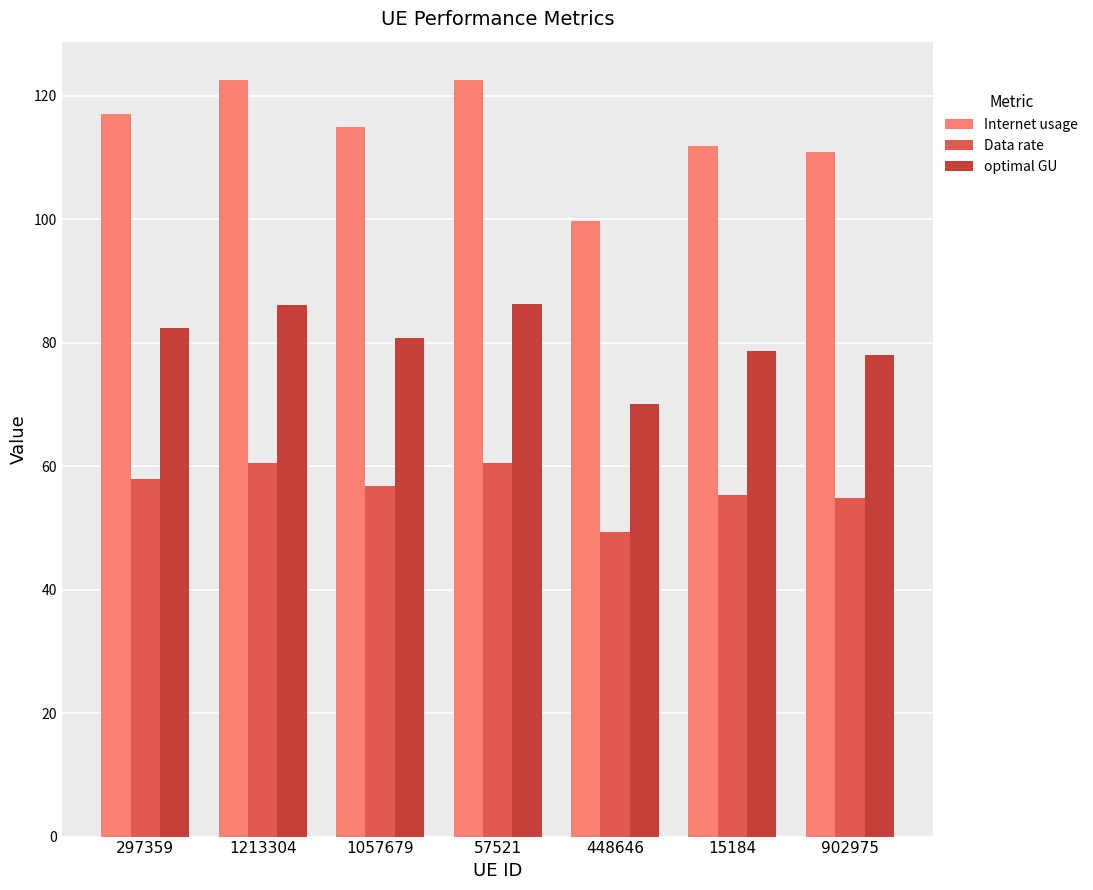

True or false: optimal GU has a value of 86.2 at 57521.

True